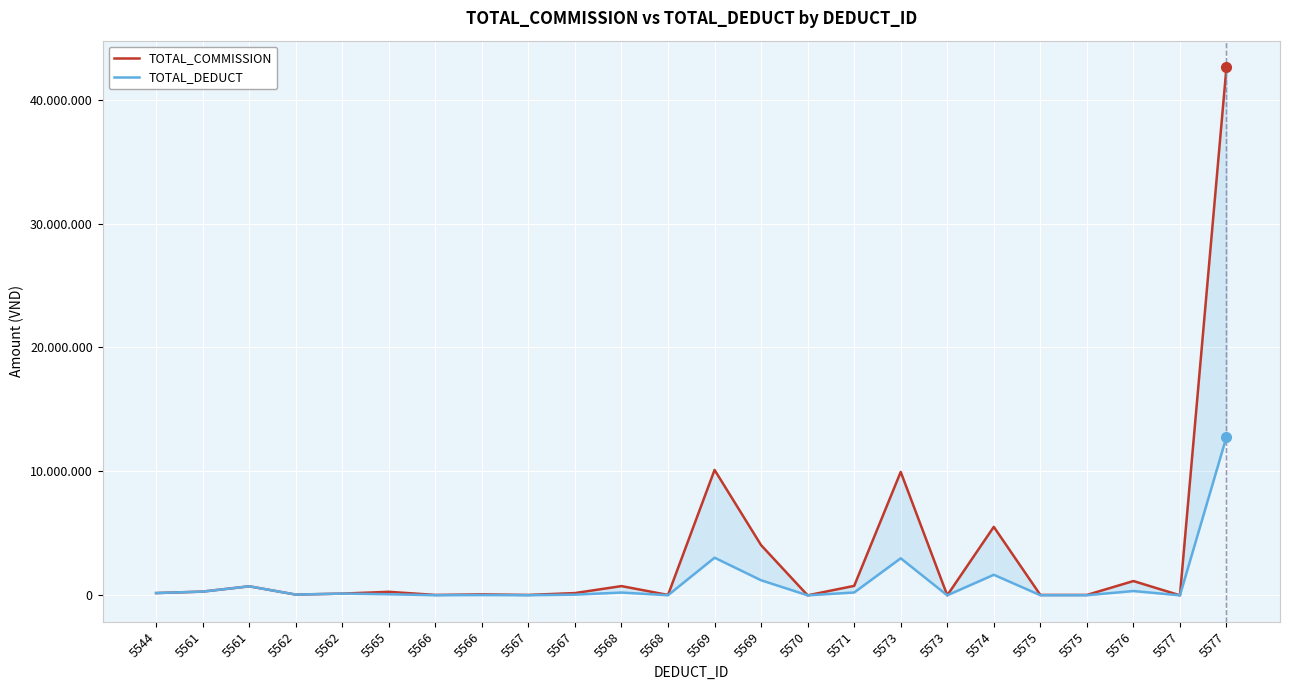

Which series has the widest spread of values?

TOTAL_COMMISSION